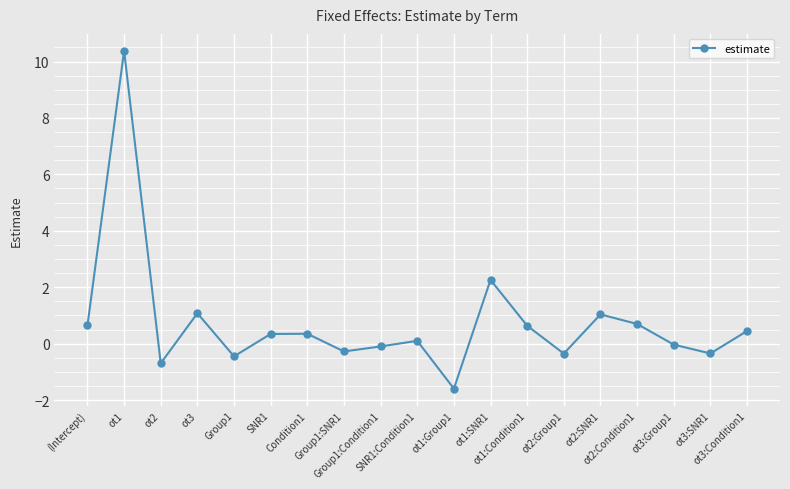

How many distinct data groups are displayed?

1